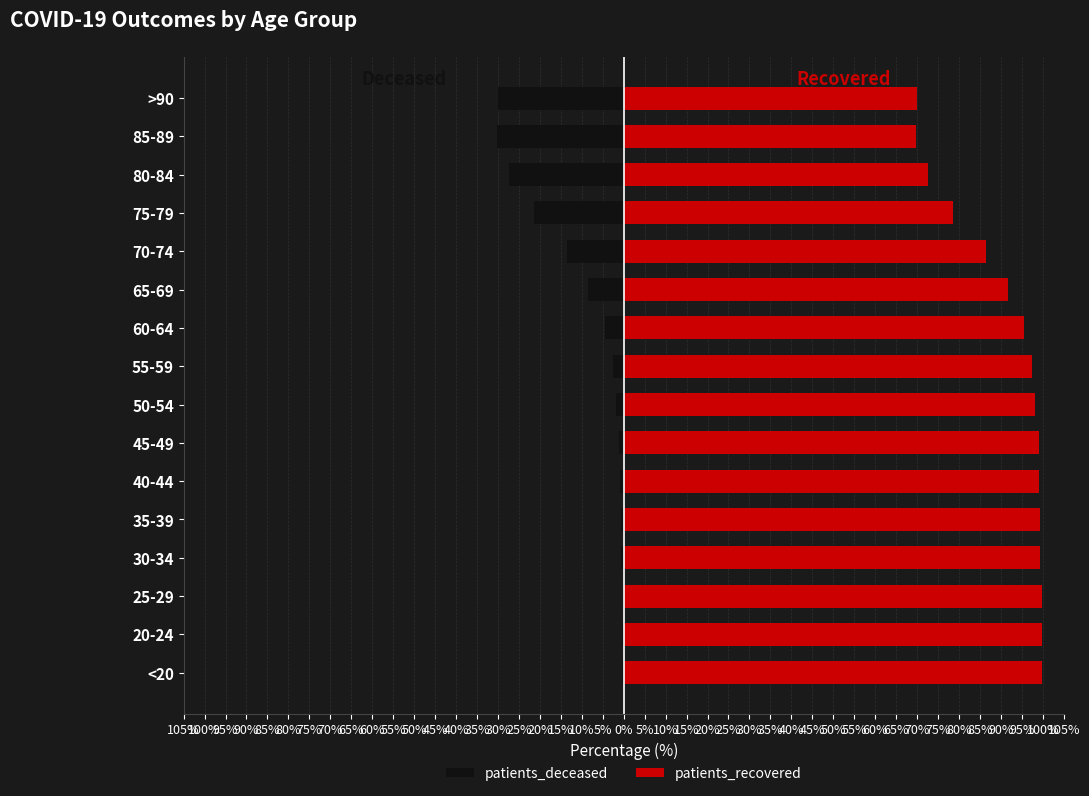

Reading left to right, what are all the values shown in this chart?

patients_deceased: -0.3	-0.3	-0.2	-0.6	-0.6	-0.8	-1.0	-1.8	-2.5	-4.4	-8.4	-13.6	-21.3	-27.3	-30.3	-29.9
patients_recovered: 99.7	99.7	99.8	99.4	99.4	99.2	99.0	98.2	97.5	95.6	91.6	86.4	78.7	72.7	69.7	70.1